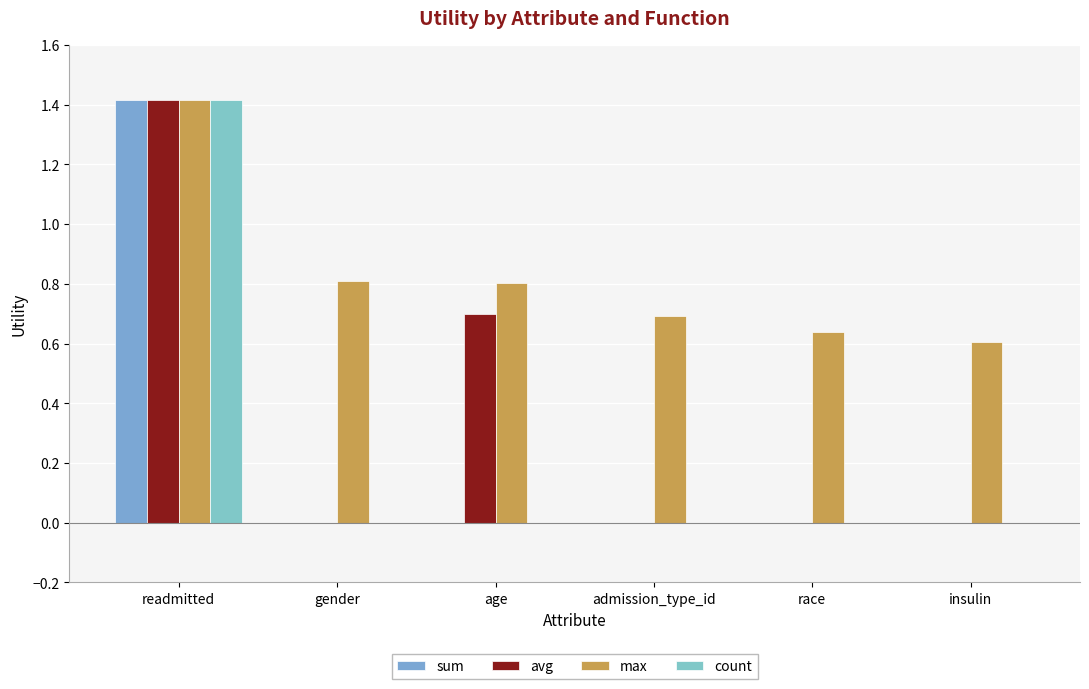

Reading left to right, what are all the values shown in this chart?

sum: 1.4	0.0	0.0	0.0	0.0	0.0
avg: 1.4	0.0	0.7	0.0	0.0	0.0
max: 1.4	0.8	0.8	0.7	0.6	0.6
count: 1.4	0.0	0.0	0.0	0.0	0.0